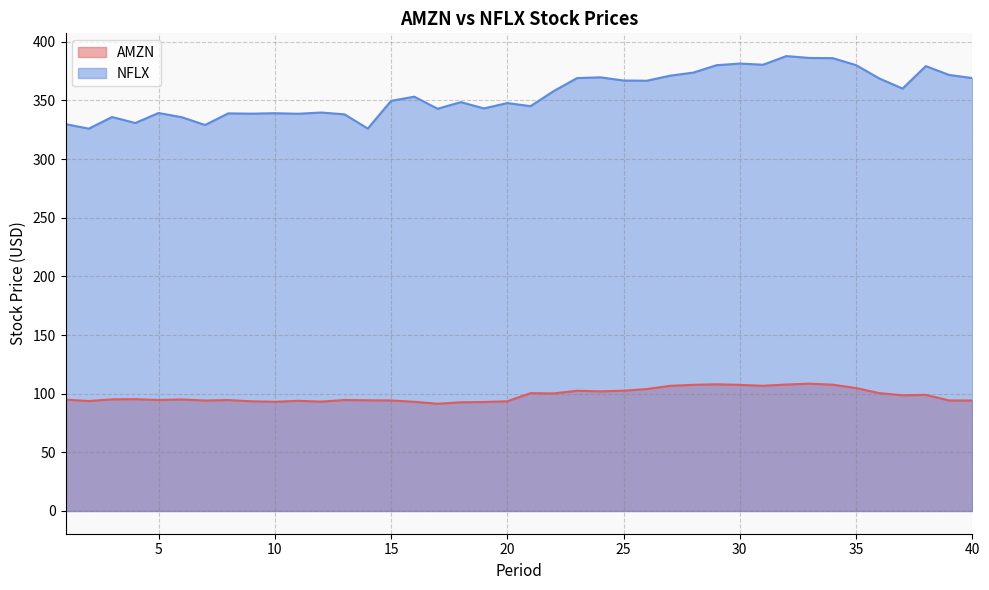

What is the difference between the maximum and minimum values in the AMZN series?

17.1